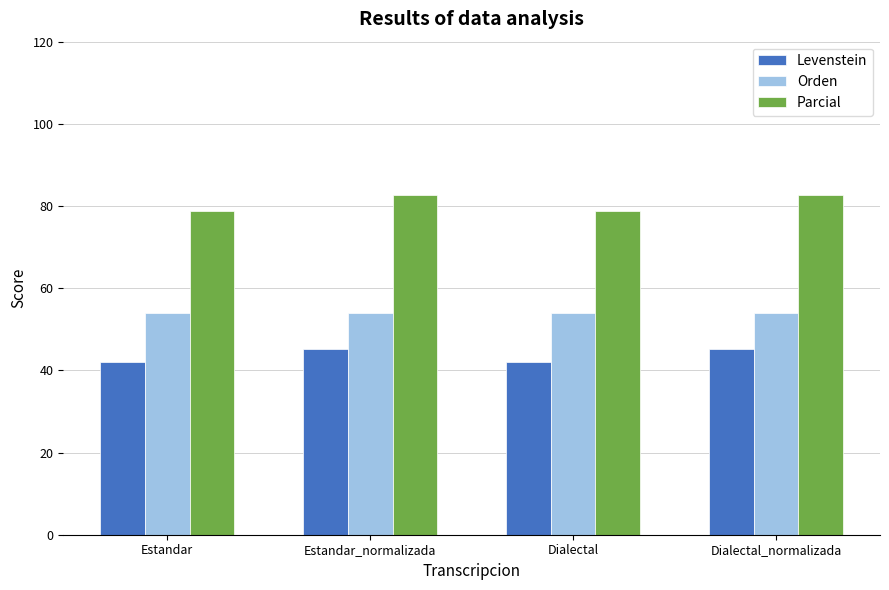

Rank the series by their average value, from highest to lowest.

Parcial, Orden, Levenstein